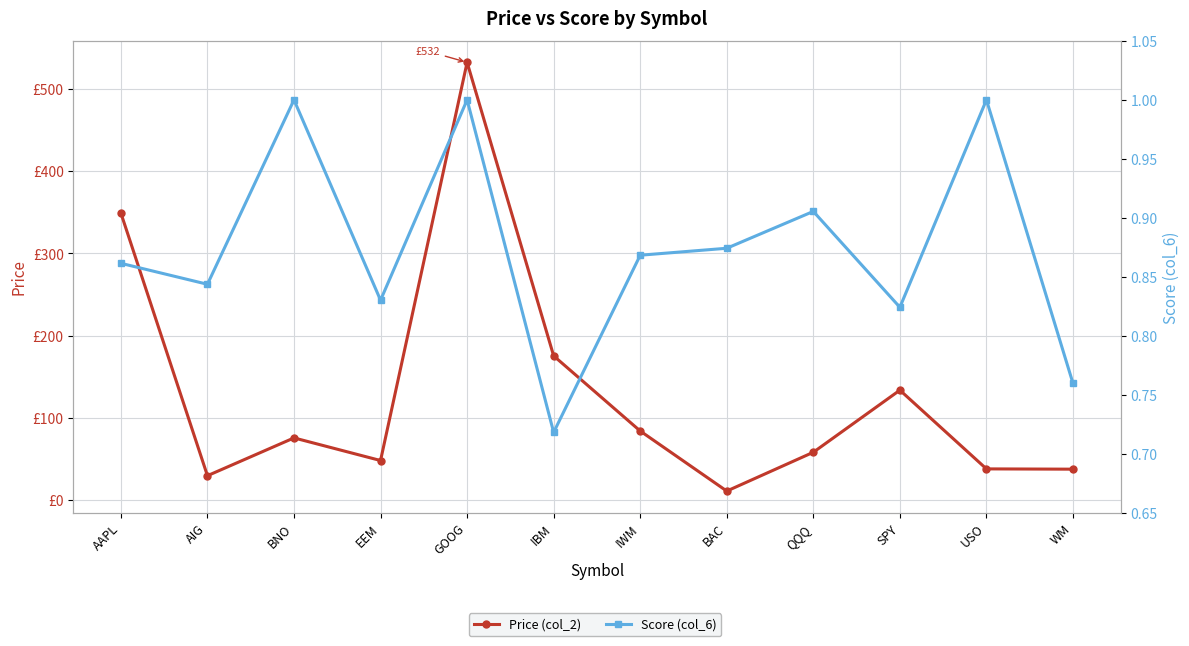

What is the highest value of the Price (col_2) series?

532.4